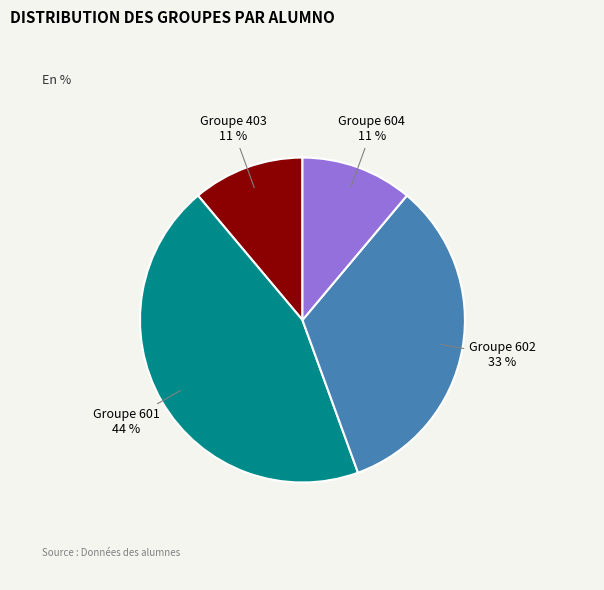

Is it true that Groupe 601 is 44% of the pie?

True